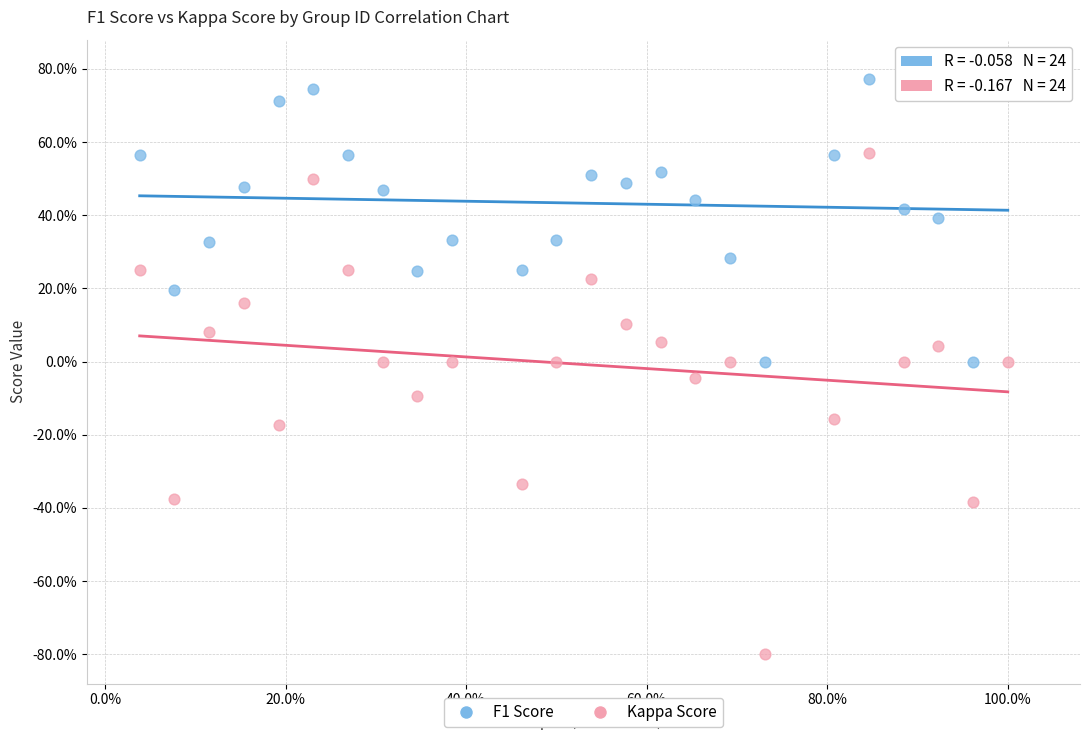

Which series reaches the minimum Y coordinate?

Kappa Score